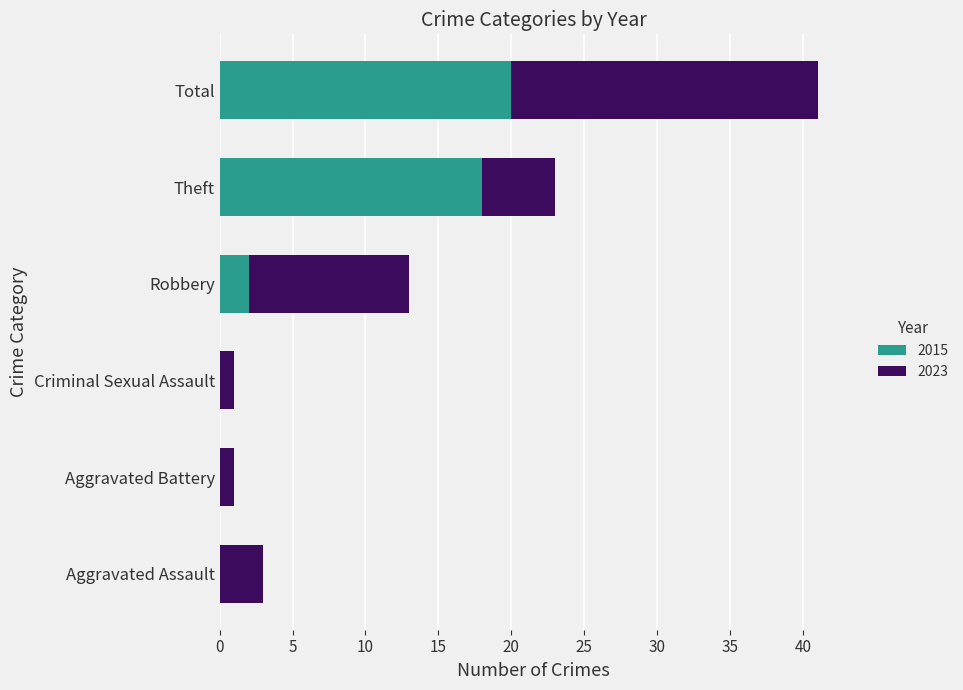

At which label does 2015 reach its peak?

Total